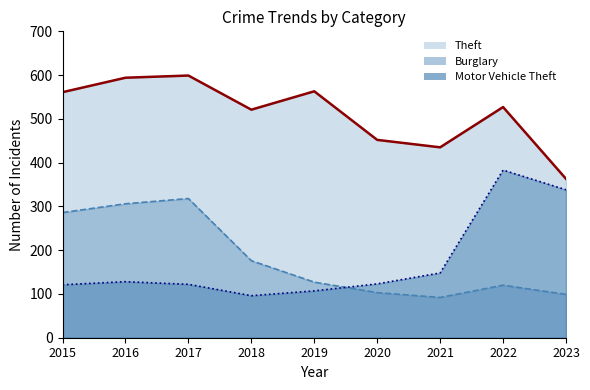

What value does the Motor Vehicle Theft series have at 2015?

121